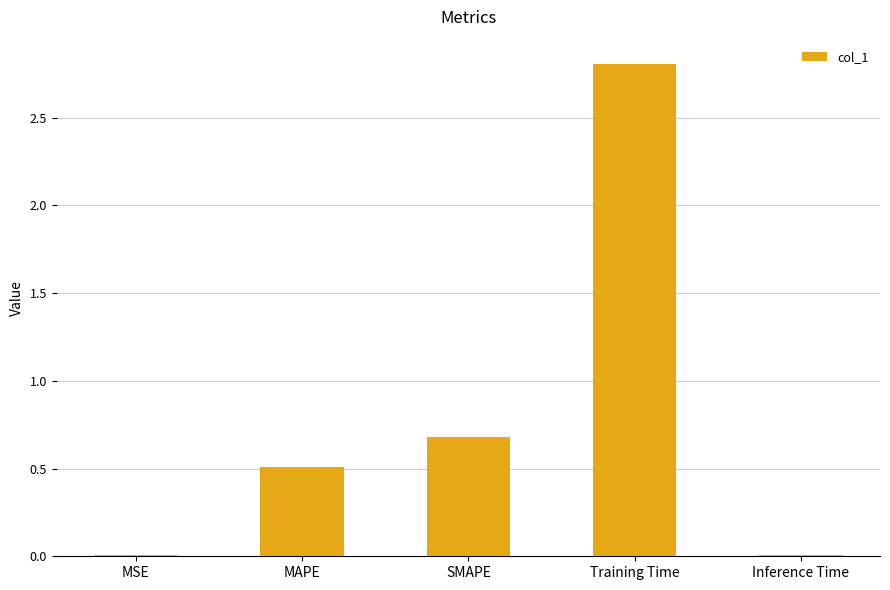

What value does the data have at MAPE?

0.5